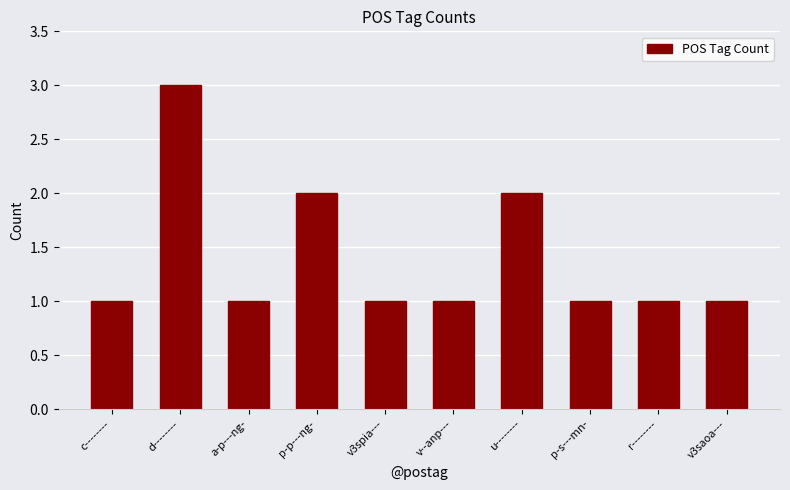

What is the ratio of the value at v3saoa--- to the value at a-p---ng-?

1.0